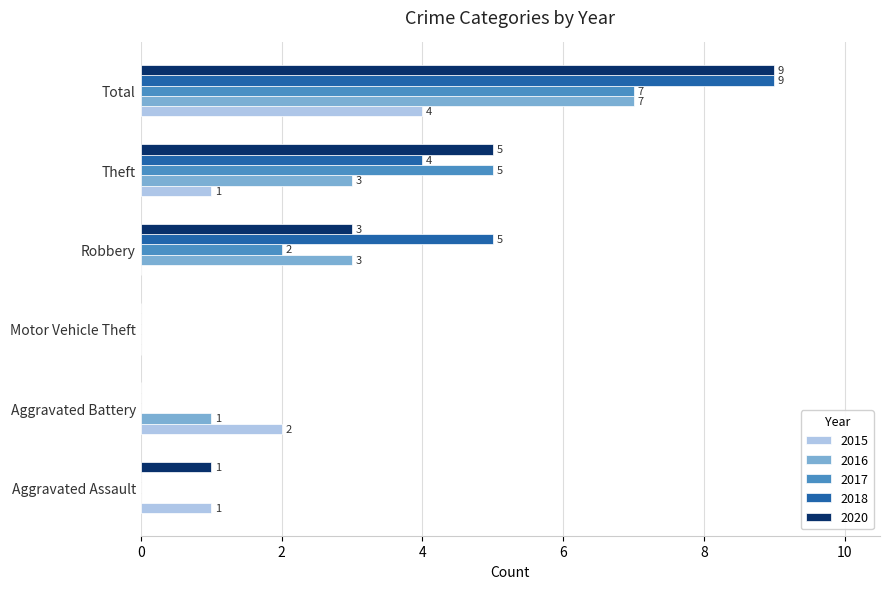

Is the value of 2018 at Motor Vehicle Theft greater than the value of 2015 at Total?

No